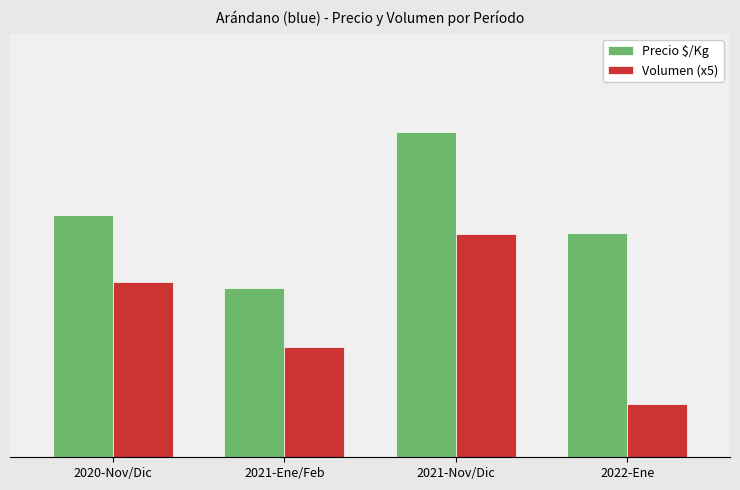

At which category is the sum across all series the highest?

2021-Nov/Dic